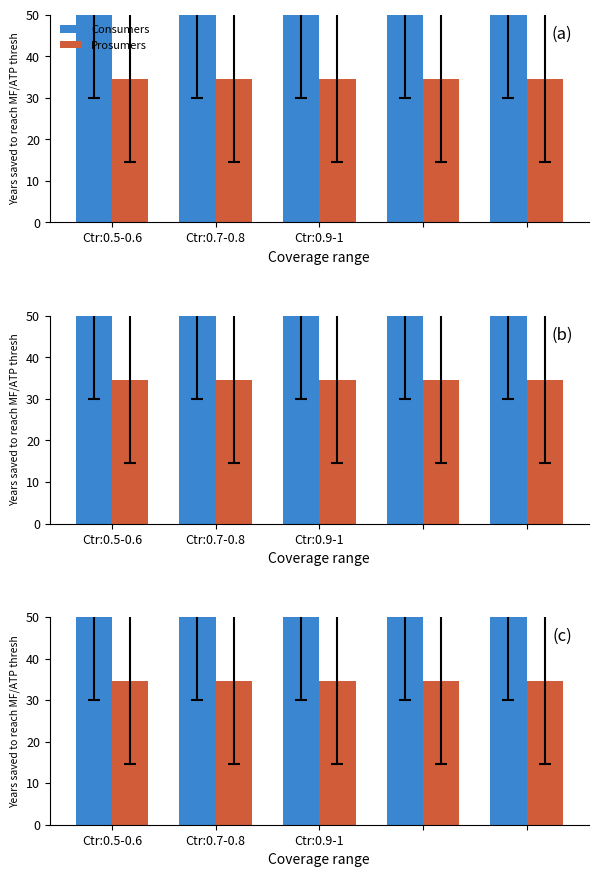

What is the highest value of the Consumers series?

50.0